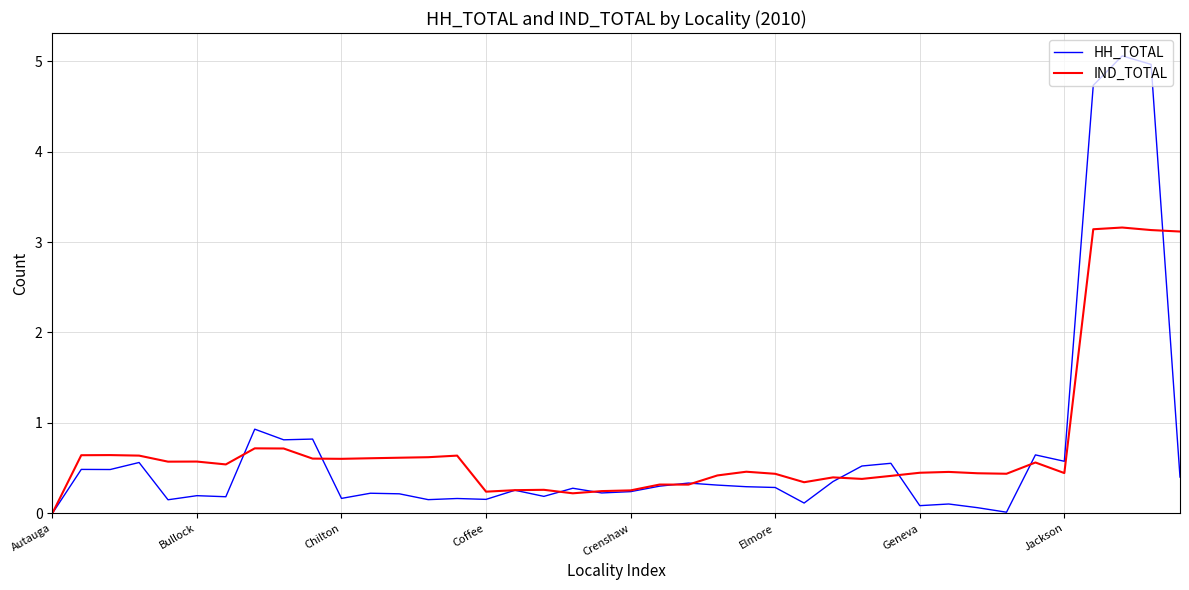

What is the average value of the HH_TOTAL series?

0.7